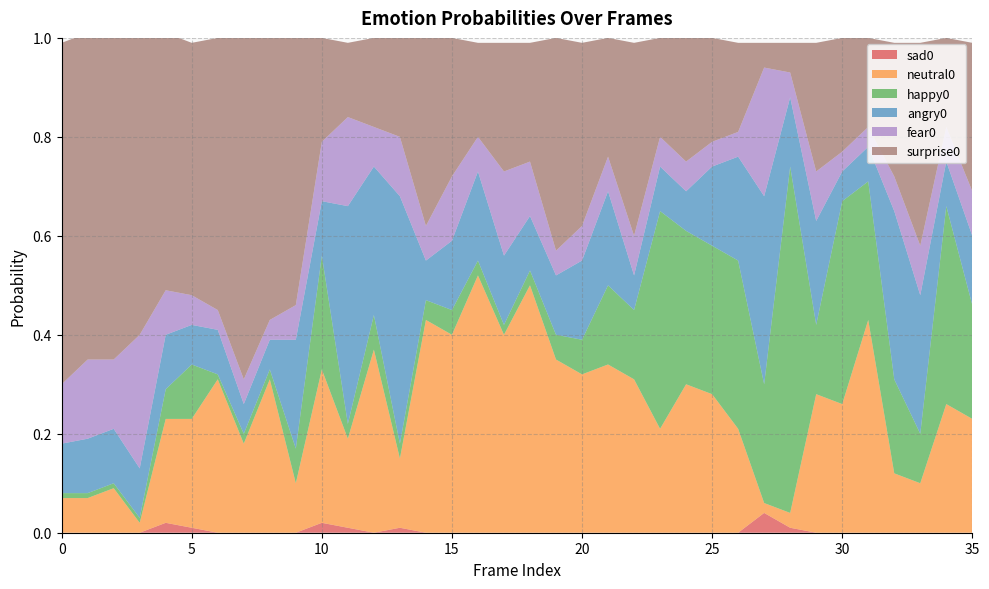

Reading left to right, extract all data points from this chart.

sad0: 0.0	0.0	0.0	0.0	0.0	0.0	0.0	0.0	0.0	0.0	0.0	0.0	0.0	0.0	0.0	0.0	0.0	0.0	0.0	0.0	0.0	0.0	0.0	0.0	0.0	0.0	0.0	0.0	0.0	0.0	0.0	0.0	0.0	0.0	0.0	0.0
neutral0: 0.1	0.1	0.1	0.0	0.2	0.2	0.3	0.2	0.3	0.1	0.3	0.2	0.4	0.1	0.4	0.4	0.5	0.4	0.5	0.3	0.3	0.3	0.3	0.2	0.3	0.3	0.2	0.0	0.0	0.3	0.3	0.4	0.1	0.1	0.3	0.2
happy0: 0.0	0.0	0.0	0.0	0.1	0.1	0.0	0.0	0.0	0.1	0.2	0.0	0.1	0.0	0.0	0.1	0.0	0.0	0.0	0.1	0.1	0.2	0.1	0.4	0.3	0.3	0.3	0.2	0.7	0.1	0.4	0.3	0.2	0.1	0.4	0.2
angry0: 0.1	0.1	0.1	0.1	0.1	0.1	0.1	0.1	0.1	0.2	0.1	0.4	0.3	0.5	0.1	0.1	0.2	0.1	0.1	0.1	0.2	0.2	0.1	0.1	0.1	0.2	0.2	0.4	0.1	0.2	0.1	0.1	0.3	0.3	0.1	0.1
fear0: 0.1	0.2	0.1	0.3	0.1	0.1	0.0	0.1	0.0	0.1	0.1	0.2	0.1	0.1	0.1	0.1	0.1	0.2	0.1	0.1	0.1	0.1	0.1	0.1	0.1	0.1	0.1	0.3	0.1	0.1	0.0	0.0	0.1	0.1	0.1	0.1
surprise0: 0.7	0.7	0.7	0.6	0.5	0.5	0.6	0.7	0.6	0.5	0.2	0.1	0.2	0.2	0.4	0.3	0.2	0.3	0.2	0.4	0.4	0.2	0.4	0.2	0.3	0.2	0.2	0.1	0.1	0.3	0.2	0.2	0.3	0.4	0.2	0.3